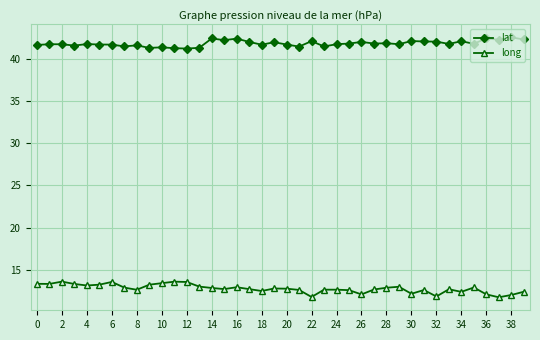

What is the sum of all long values?

511.4